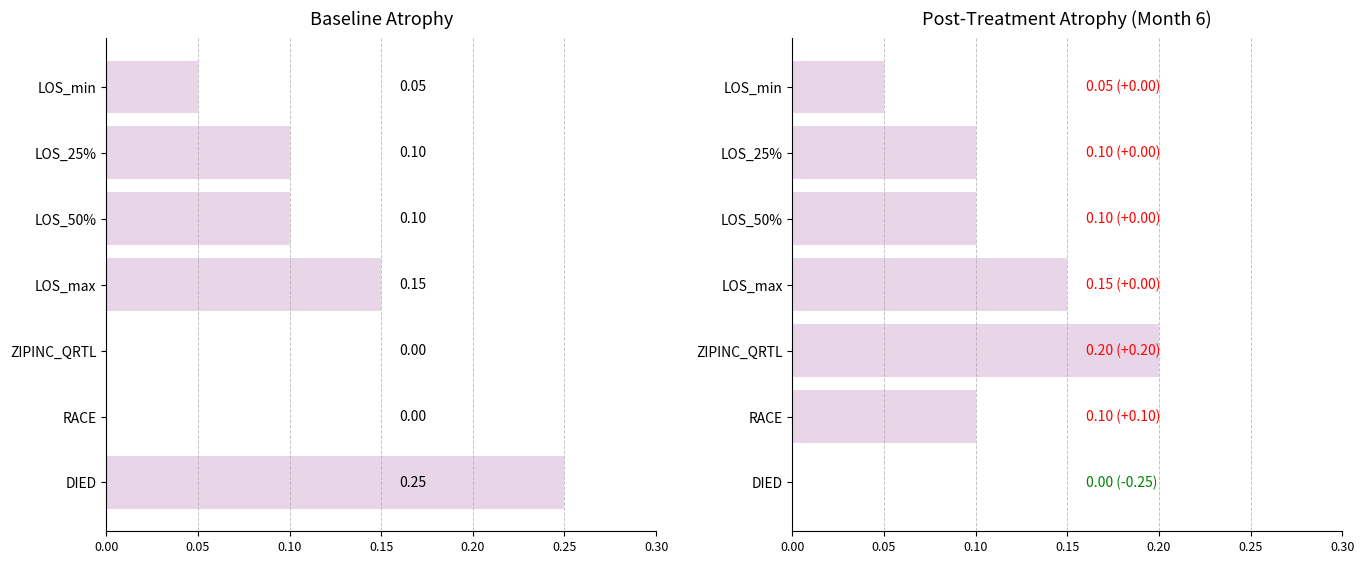

What is the difference between the maximum and minimum values in the Post-Treatment series?

0.2